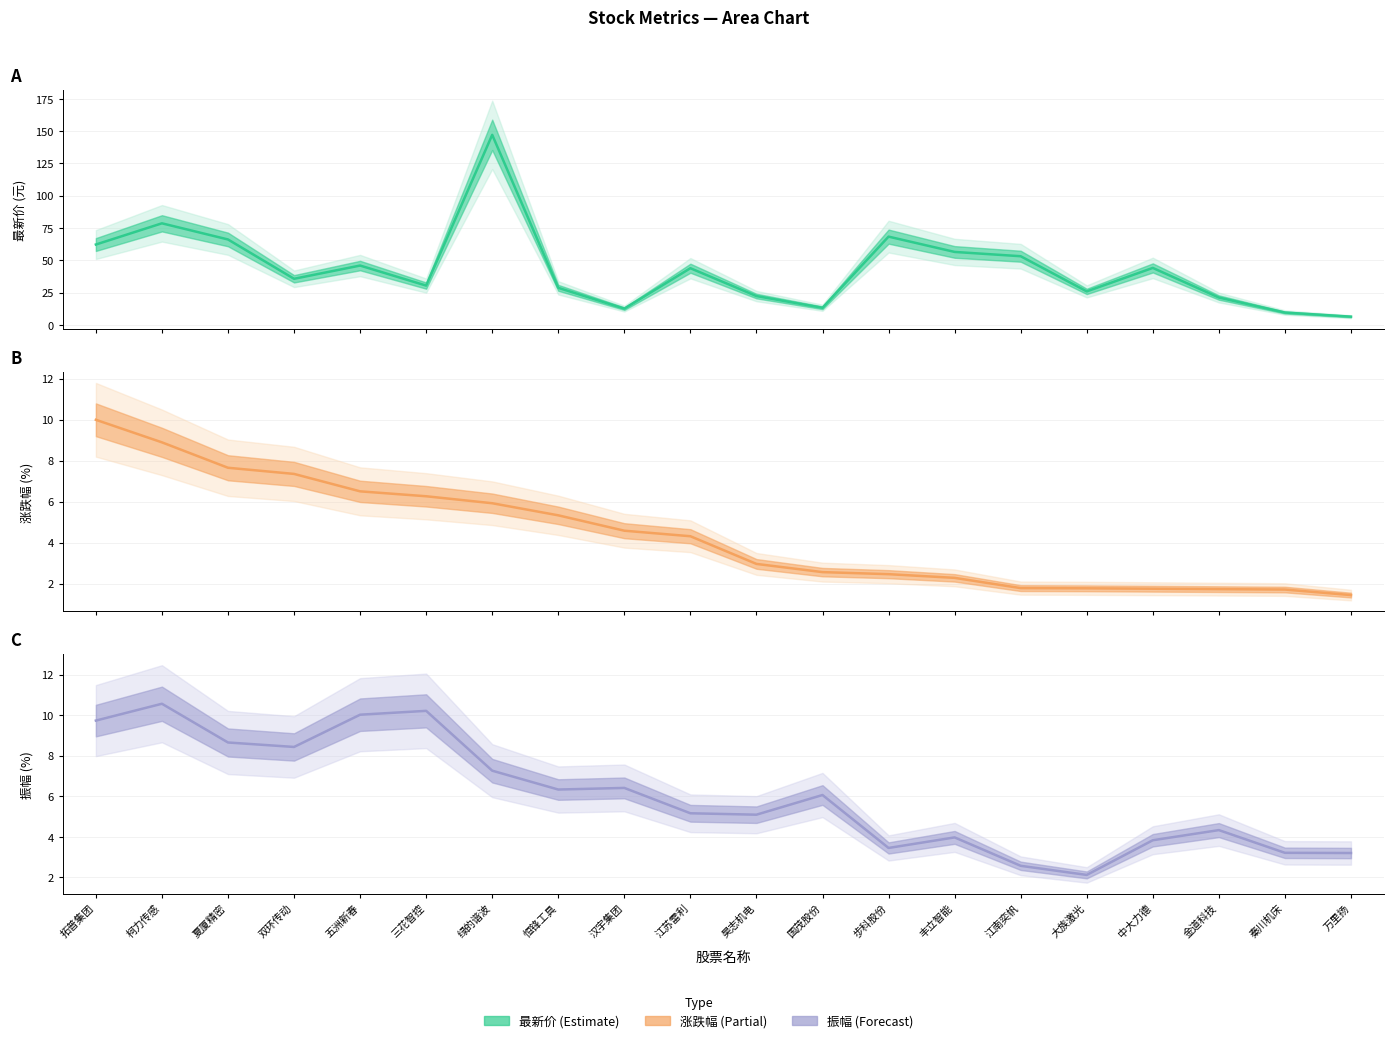

Where is 最新价 nearest to the value 76?

柯力传感